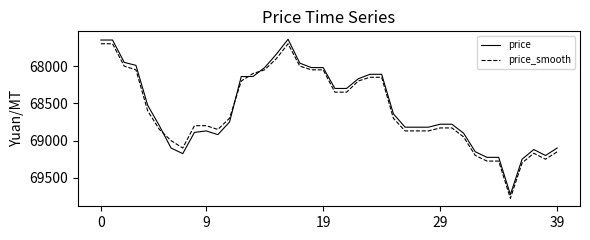

Which series has the widest spread of values?

price